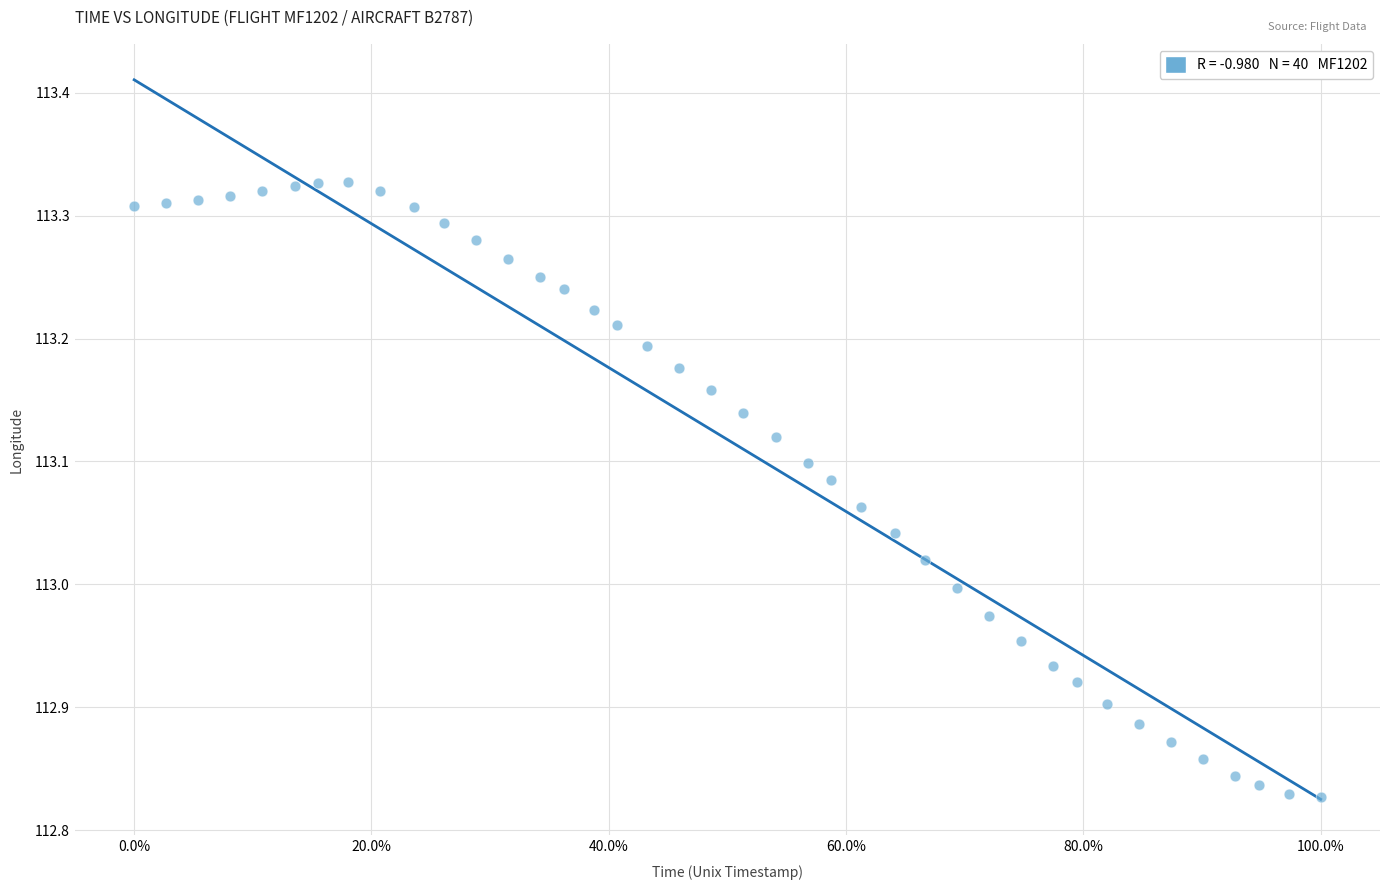

What is the range of X values (max minus min)?

100.0